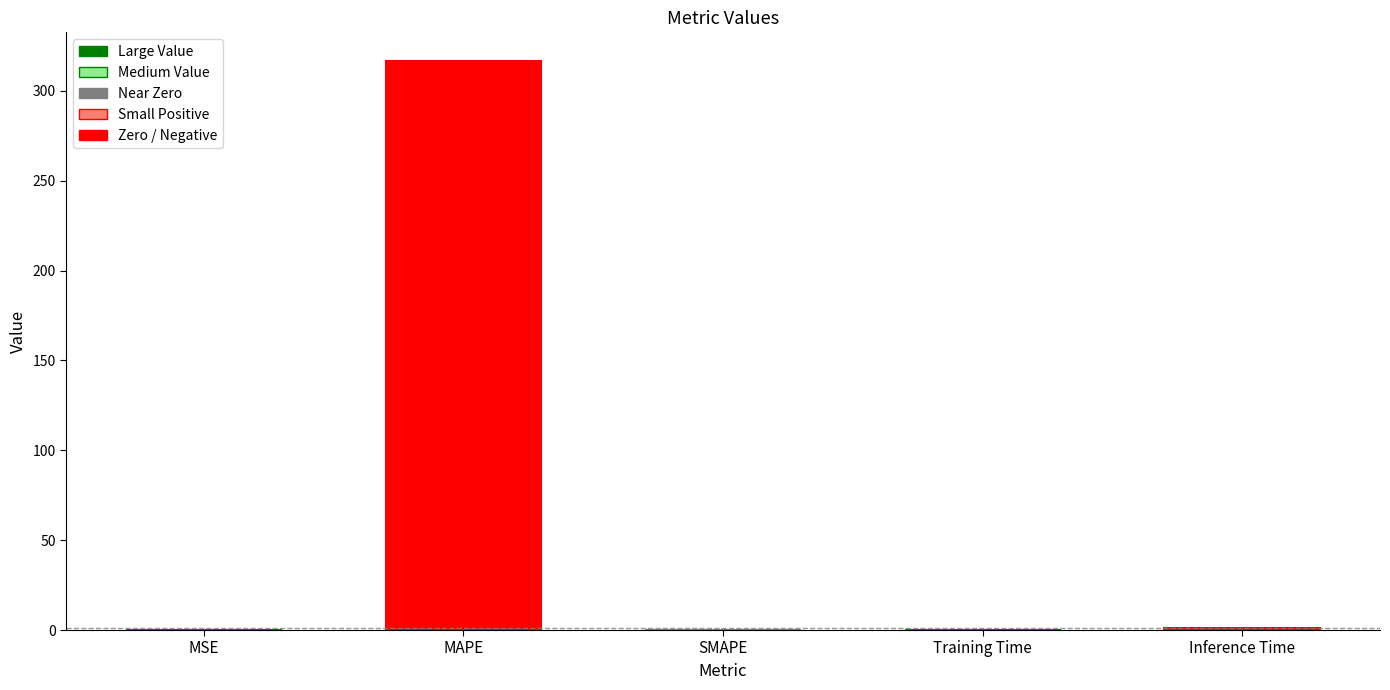

How many distinct data groups are displayed?

1